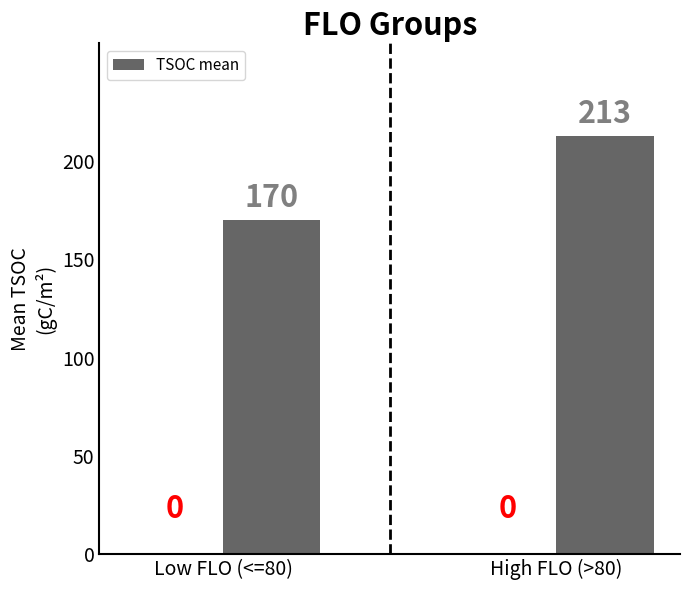

What is the maximum value shown in the chart?

213